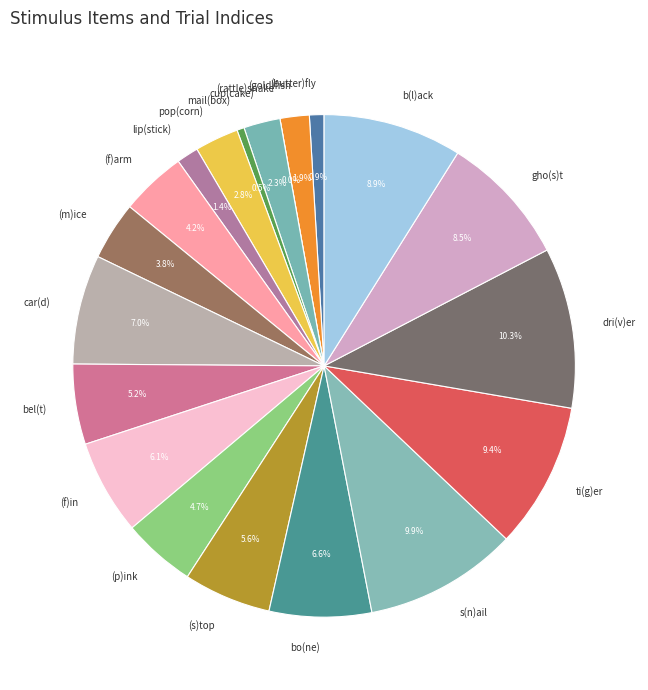

Is there any slice that represents more than half of the pie?

No